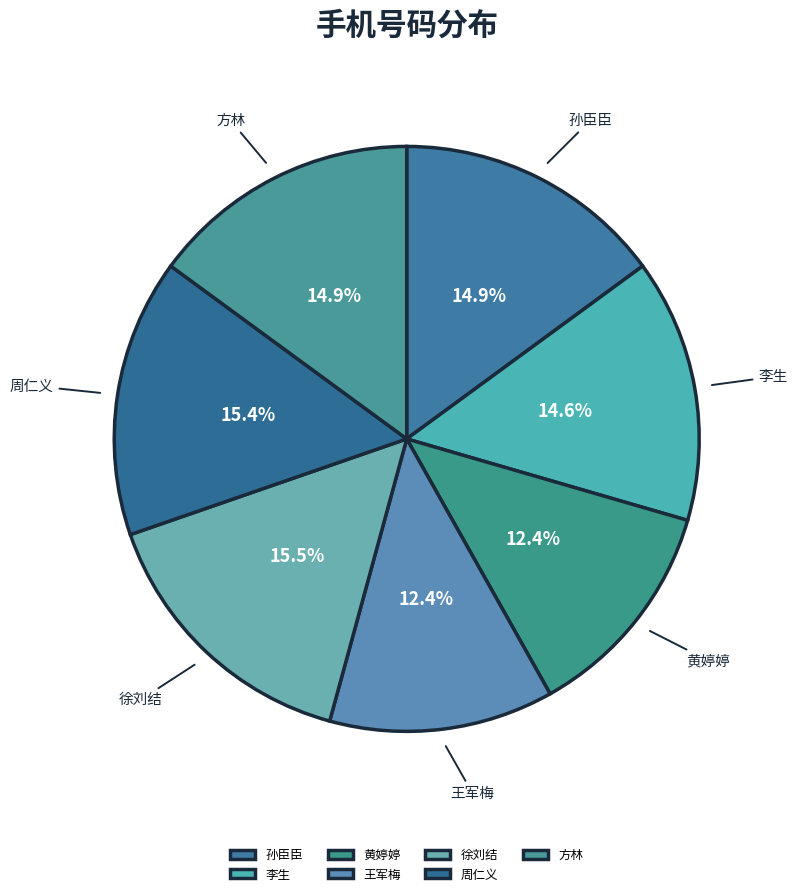

Count the number of slices in the pie.

7